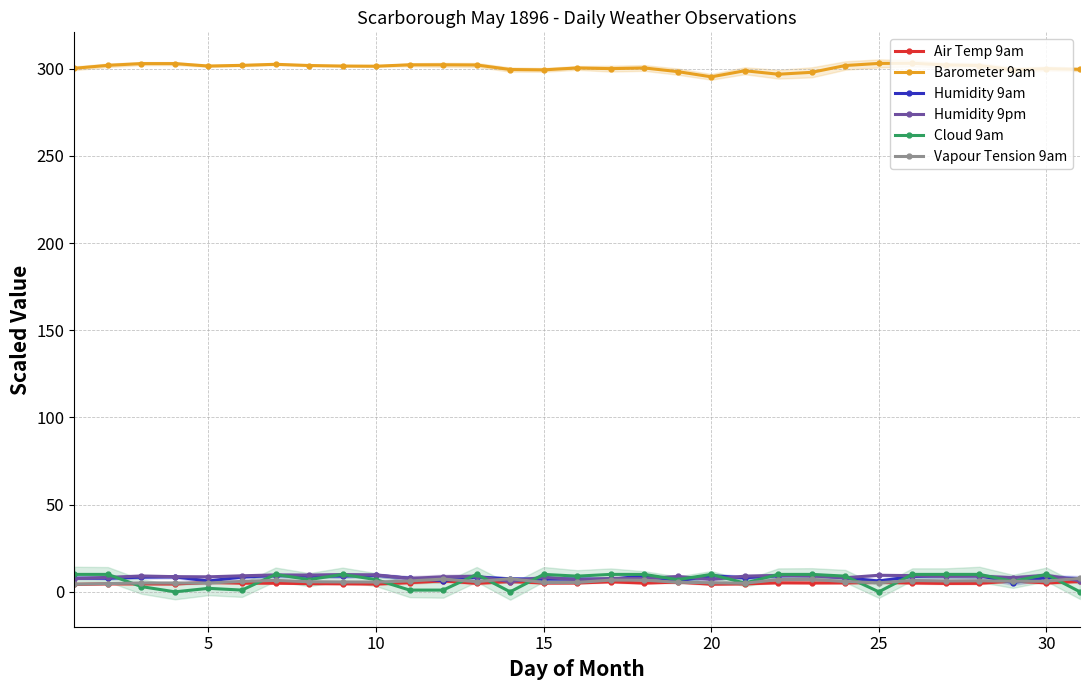

True or false: Vapour Tension 9am and Barometer 9am intersect in this chart.

False